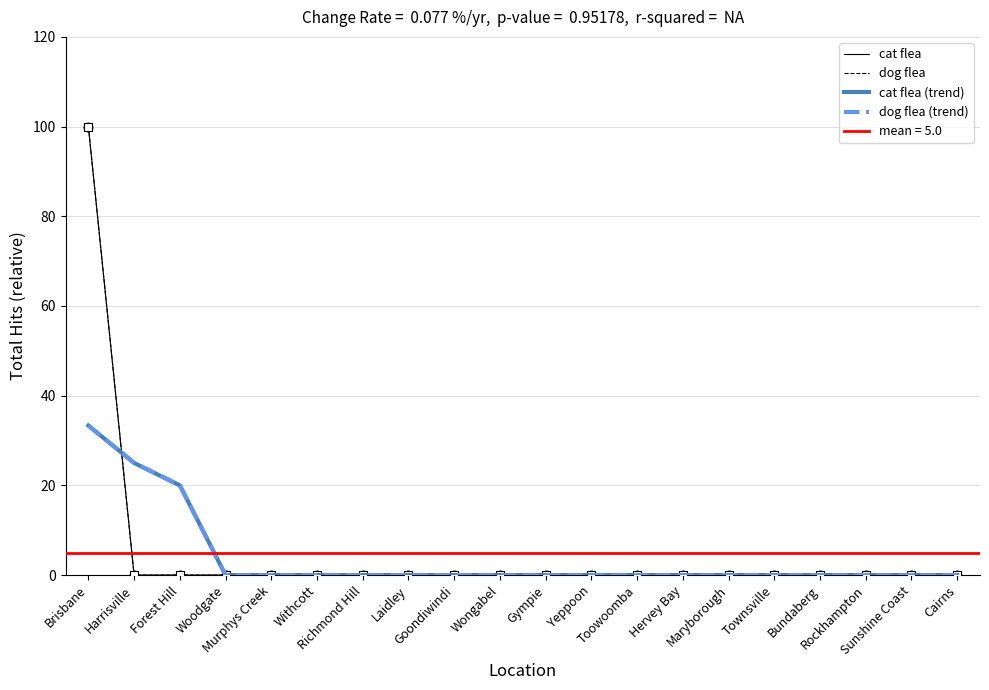

Which series has the largest total across all categories?

cat flea